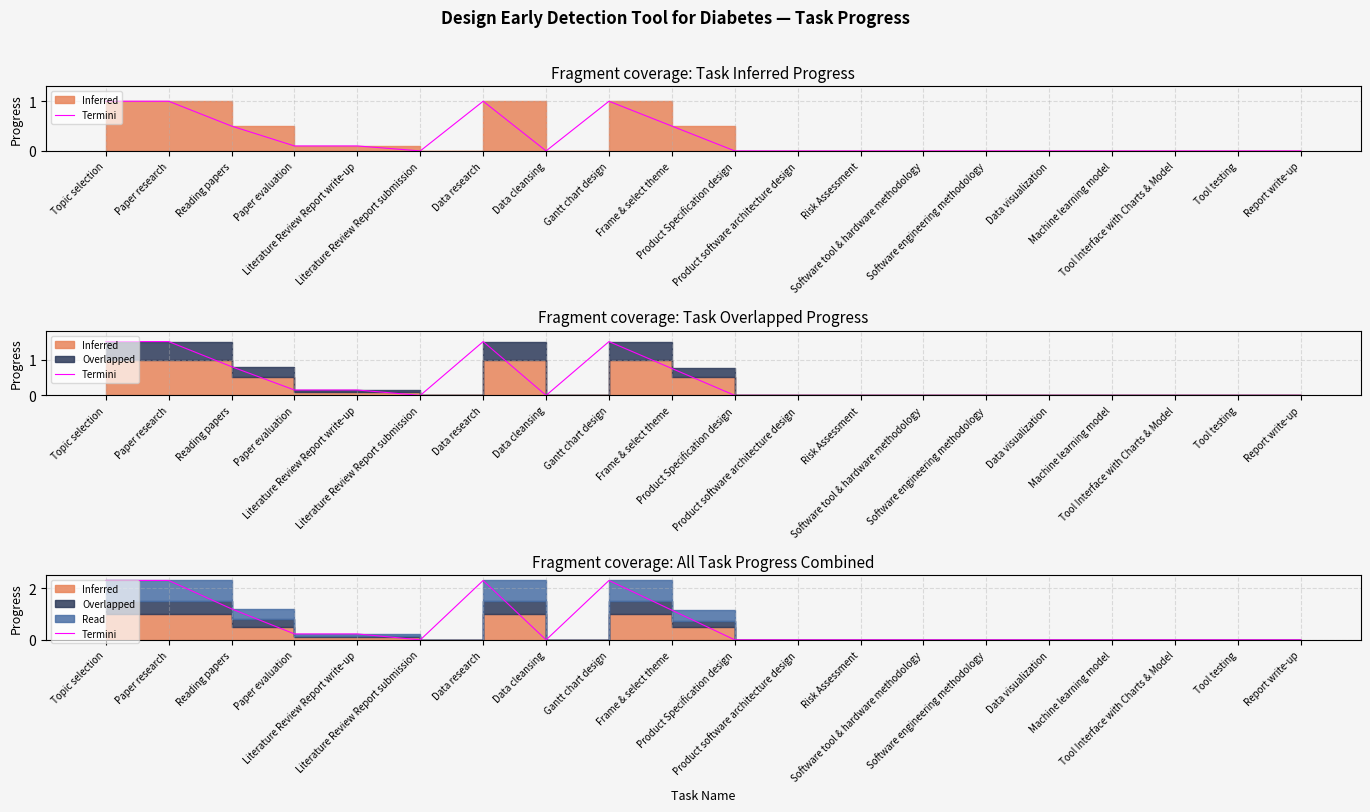

Reading right to left, transcribe all the data shown in this chart.

0.0	0.0	0.0	0.0	0.0	0.0	0.0	0.0	0.0	0.0	1.1	2.3	0.0	2.3	0.0	0.2	0.2	1.2	2.3	2.3